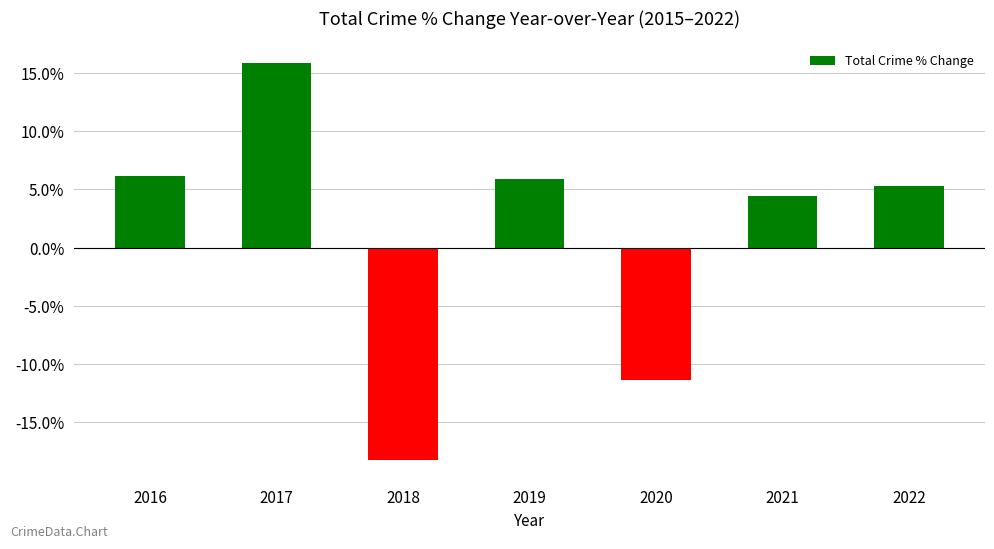

What is the ratio of the value at 2022 to the value at 2021?

1.2